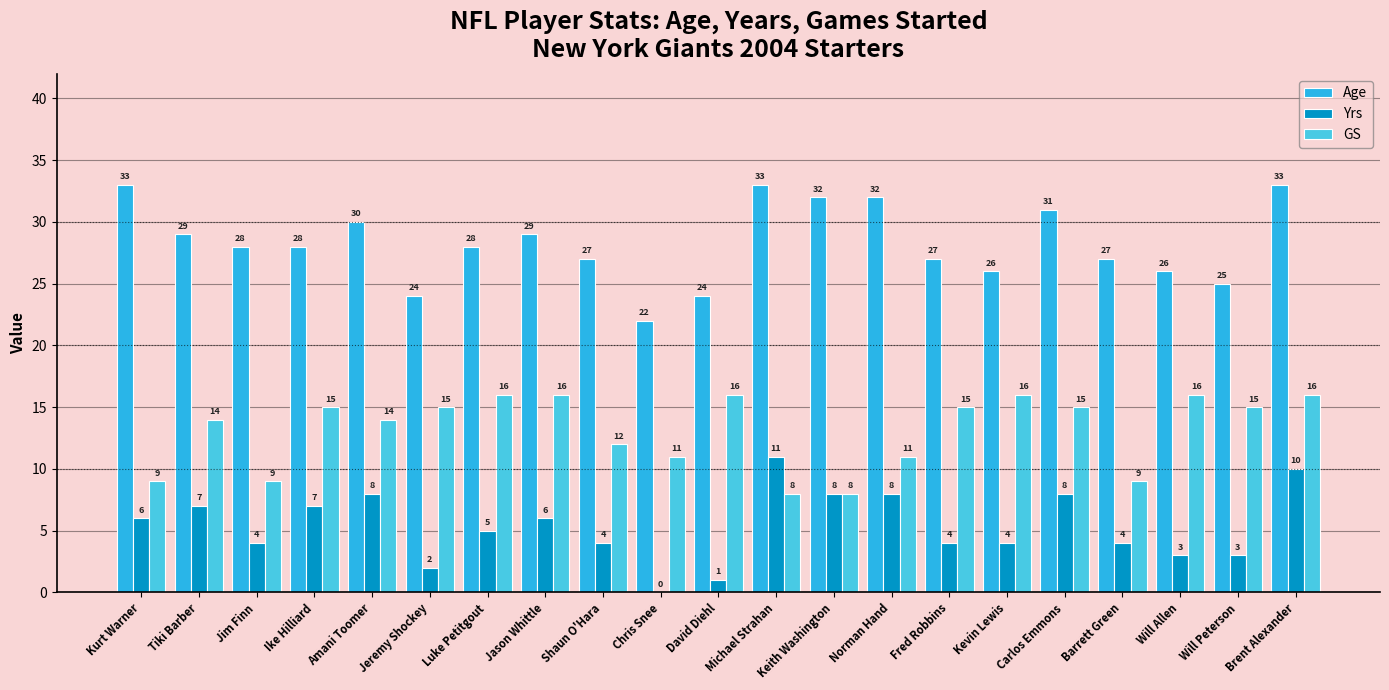

What is the sum of the GS values at David Diehl and Kevin Lewis?

32